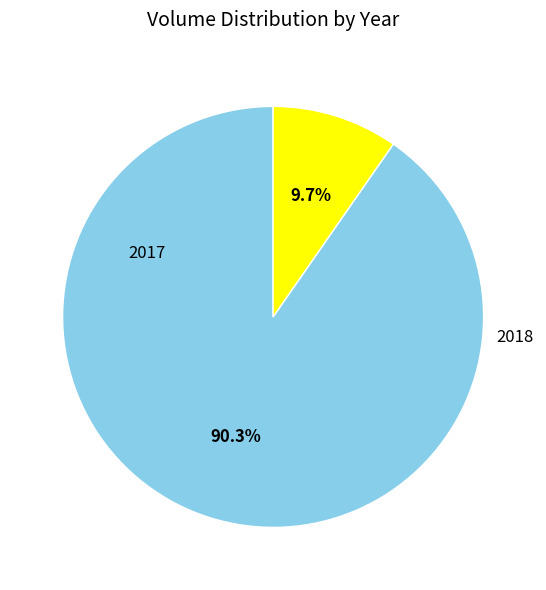

Does any single category account for the majority?

Yes